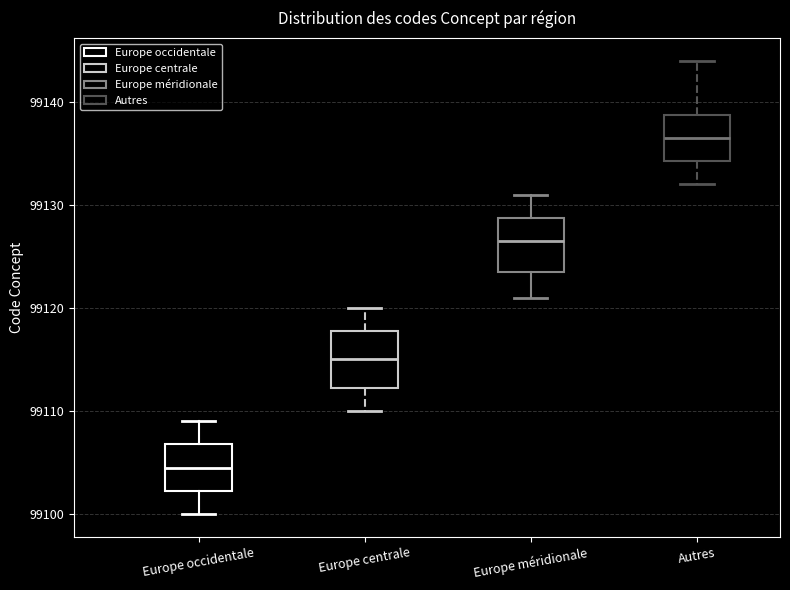

Where does the lower whisker of the box for Autres end on the y-axis? The values are not printed on the chart, so give them approximately, as read against the axis.

99132